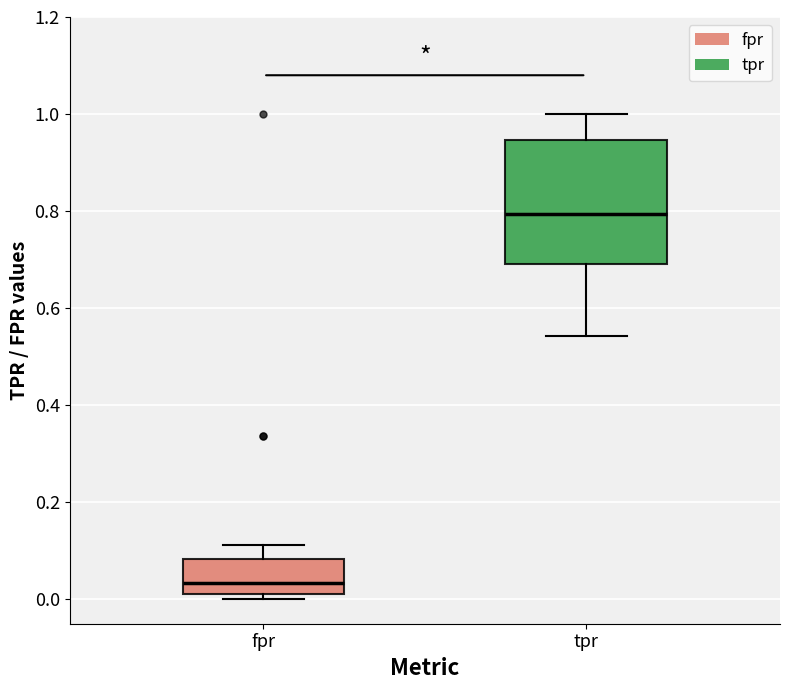

Reading left to right, transcribe this box plot: for each box, give where its median line is, the range the box spans, and where its two whiskers end, as read against the y-axis. The values are not printed on the chart, so give them approximately, as read against the axis.

fpr: median 0.04, box 0.02 to 0.08, whiskers 0.00 to 0.12
tpr: median 0.80, box 0.70 to 0.94, whiskers 0.54 to 1.00